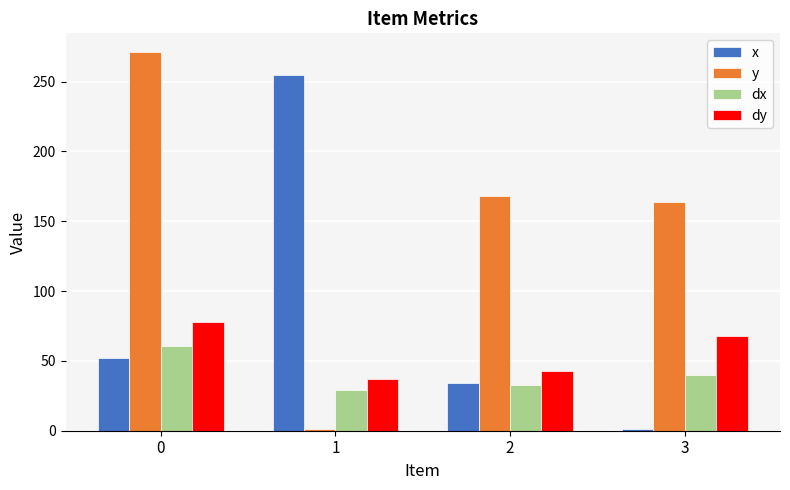

How many data points in dy are less than 67?

2